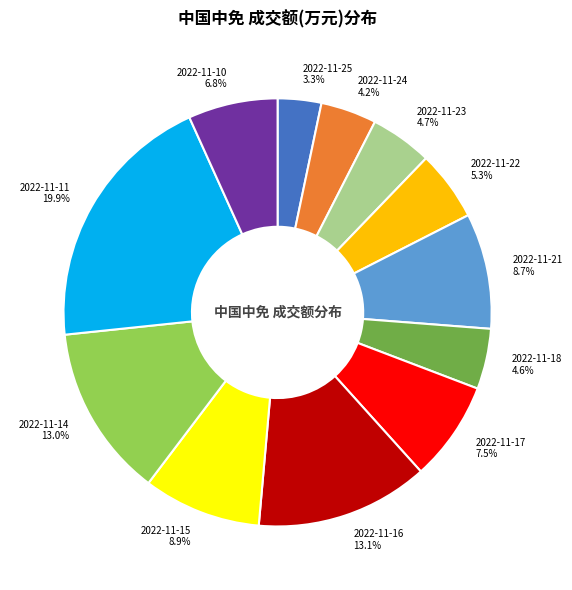

To the nearest percent, what is the combined percentage of 2022-11-21 and 2022-11-14?

22%